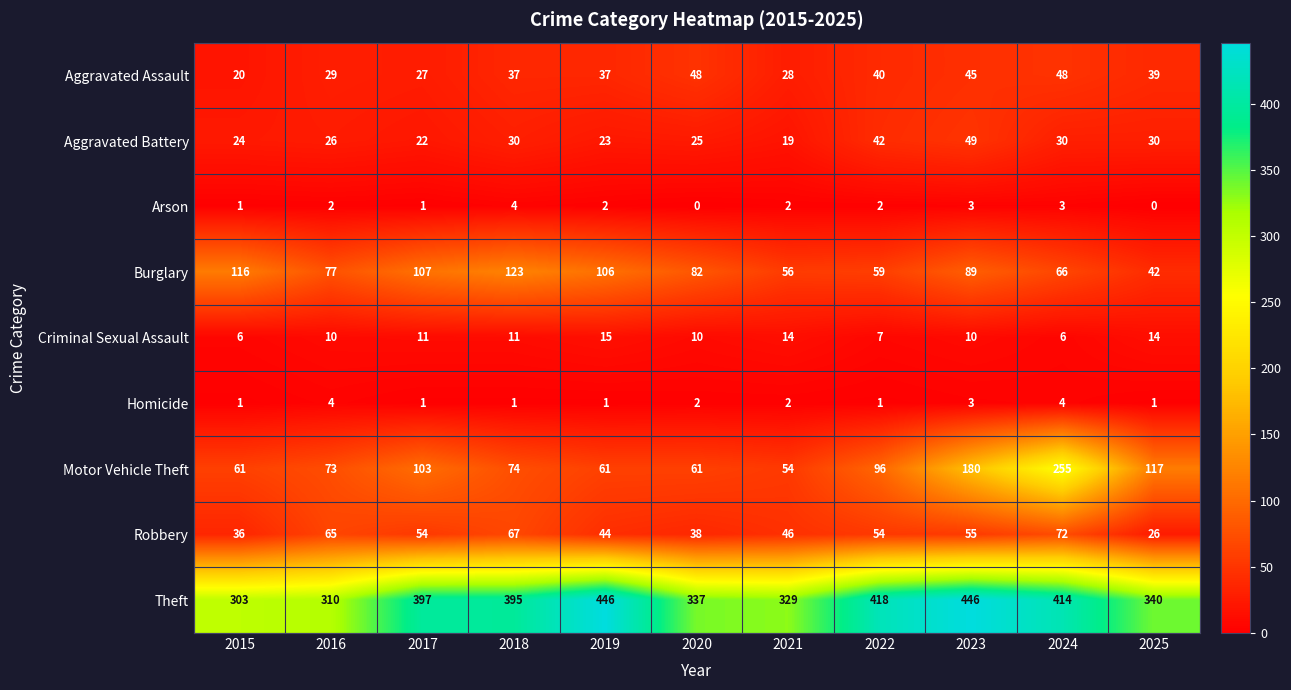

Rank the series at 2019 from lowest to highest value.

Homicide, Arson, Criminal Sexual Assault, Aggravated Battery, Aggravated Assault, Robbery, Motor Vehicle Theft, Burglary, Theft